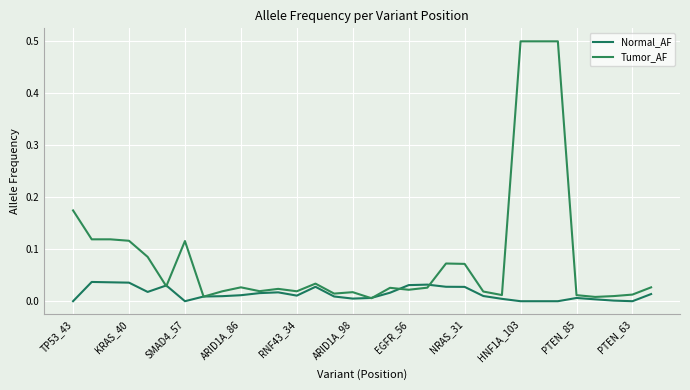

Does the chart have visible grid lines?

Yes